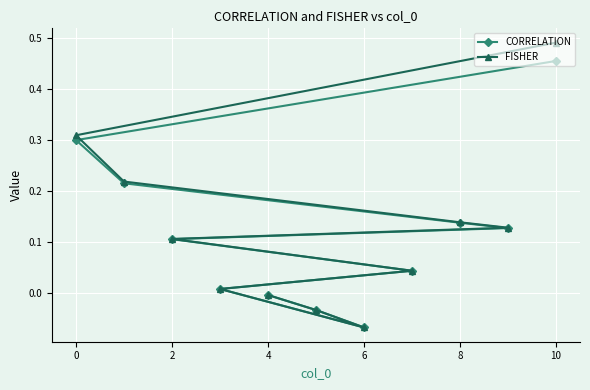

At how many categories does at least one series exceed 0?

8